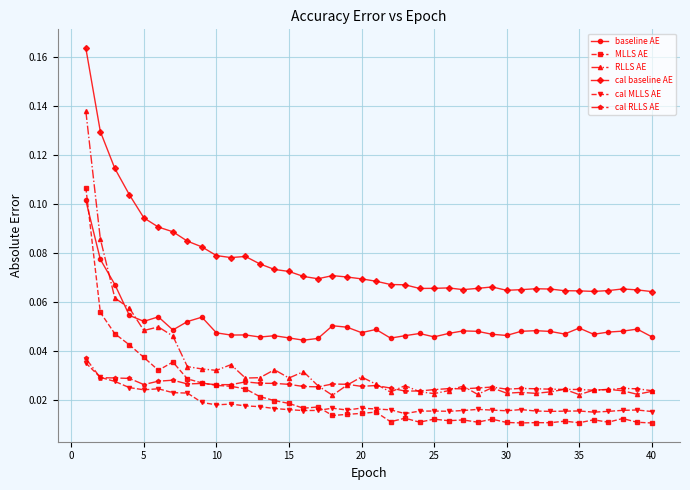

True or false: cal baseline AE and MLLS AE cross at least once.

False